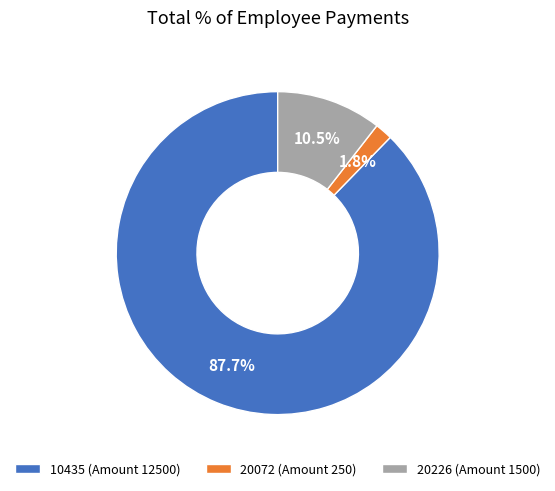

The 10435 slice represents 88% of the pie. True or false?

True